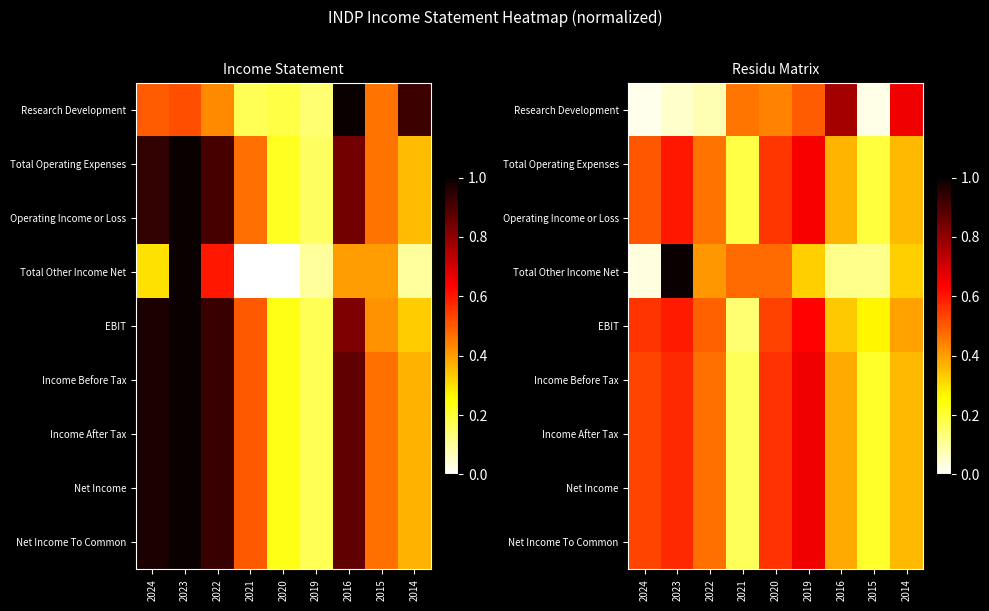

What is the average value of the Operating Income or Loss series?

0.4